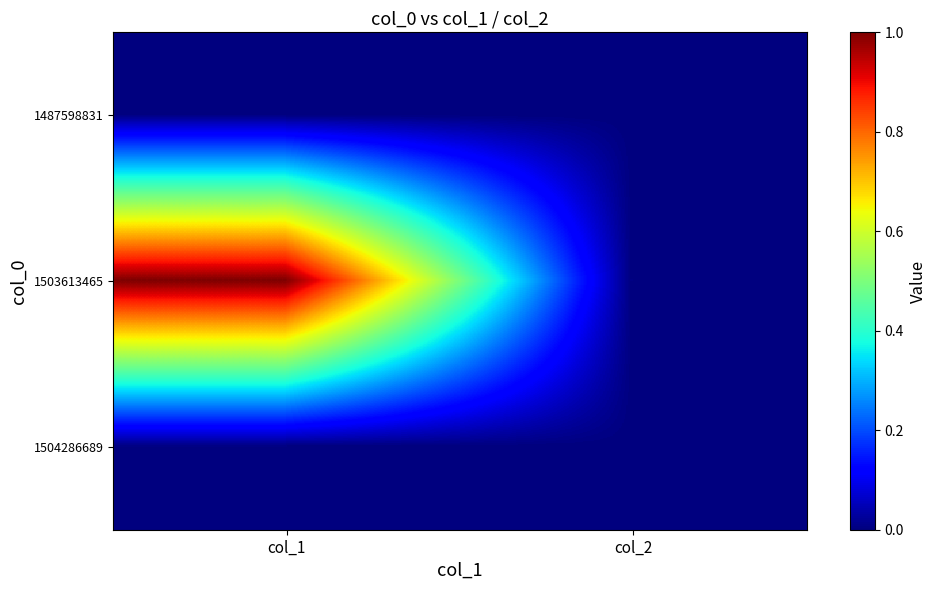

Which series has the widest spread of values?

1503613465